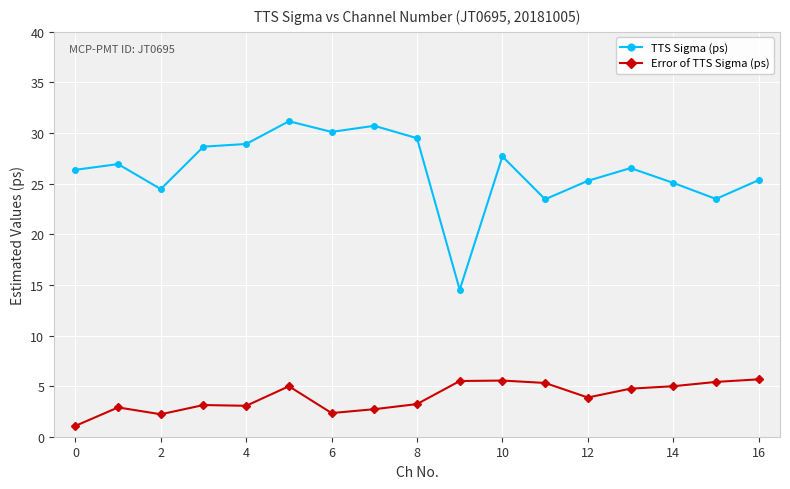

What is the maximum value shown in the chart?

31.2